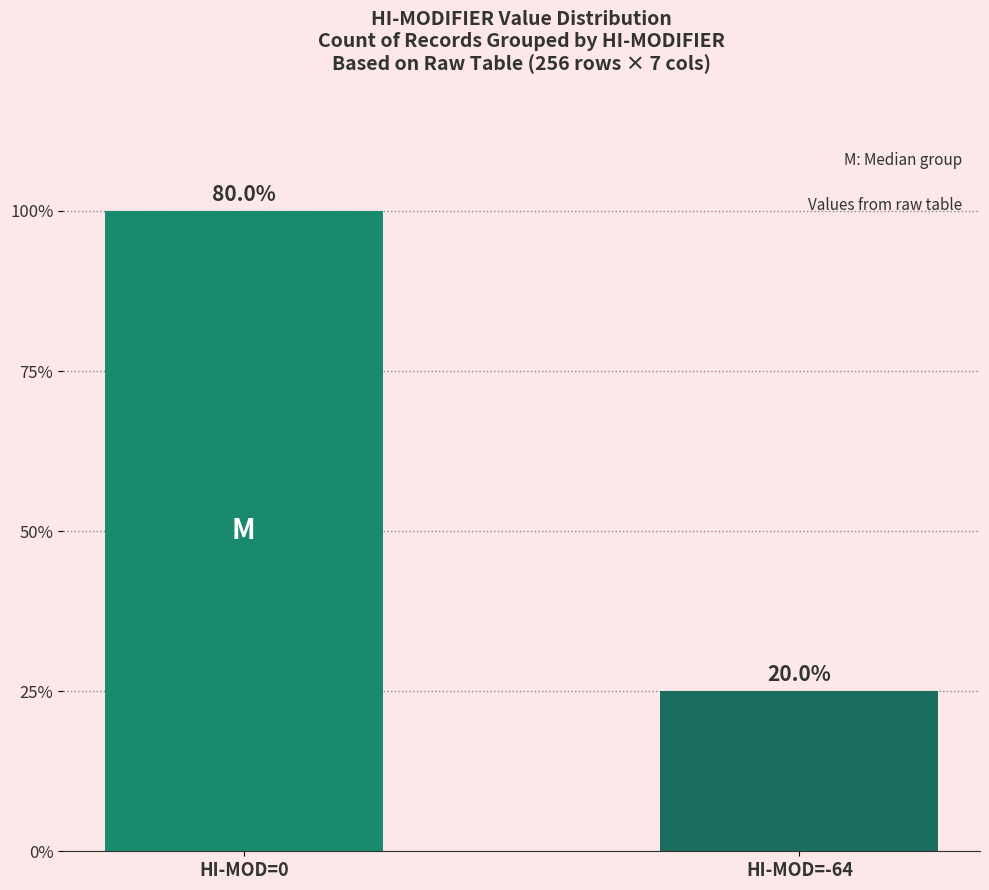

Approximately how many times larger is the value at HI-MOD=-64 compared to HI-MOD=0?

0.2